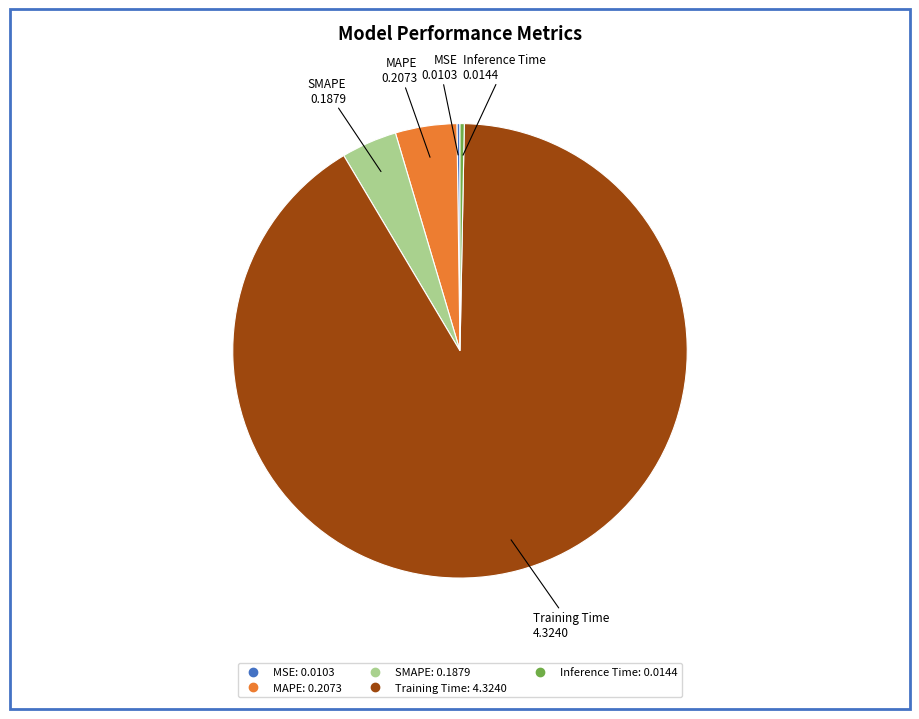

Is it true that MAPE is 19% of the pie?

False